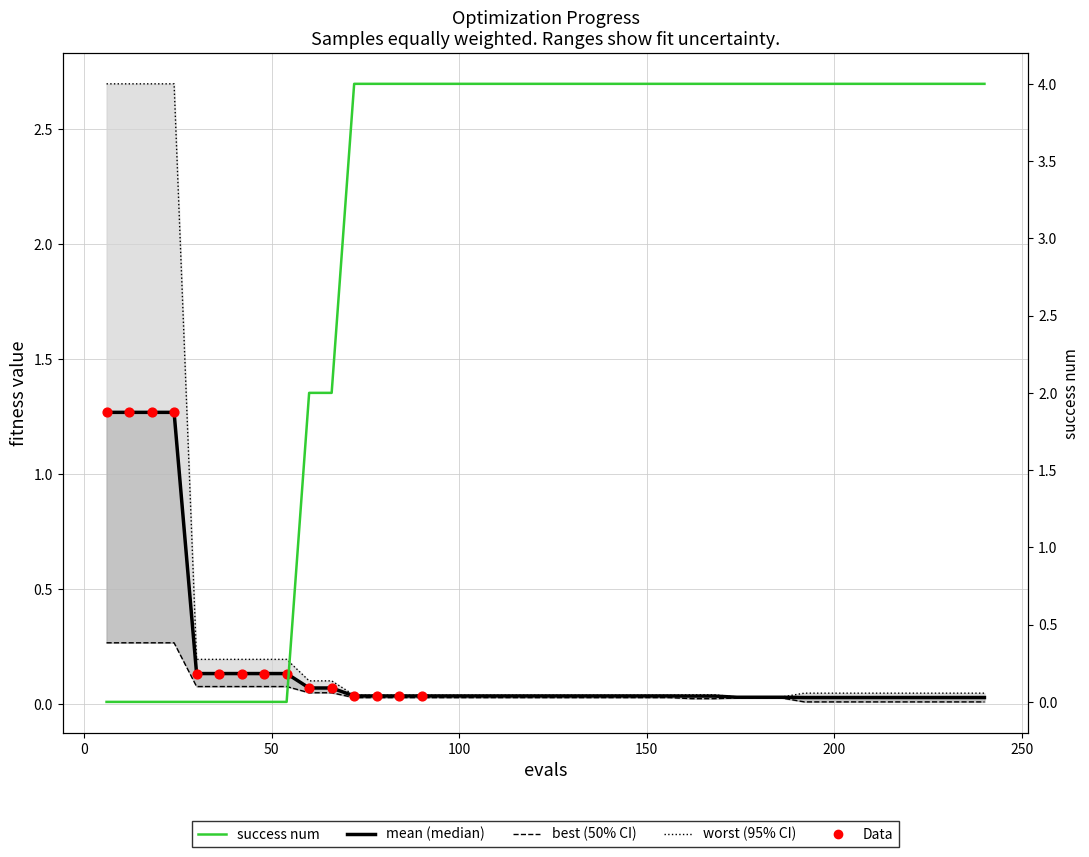

At which category is the sum across all series the highest?

6